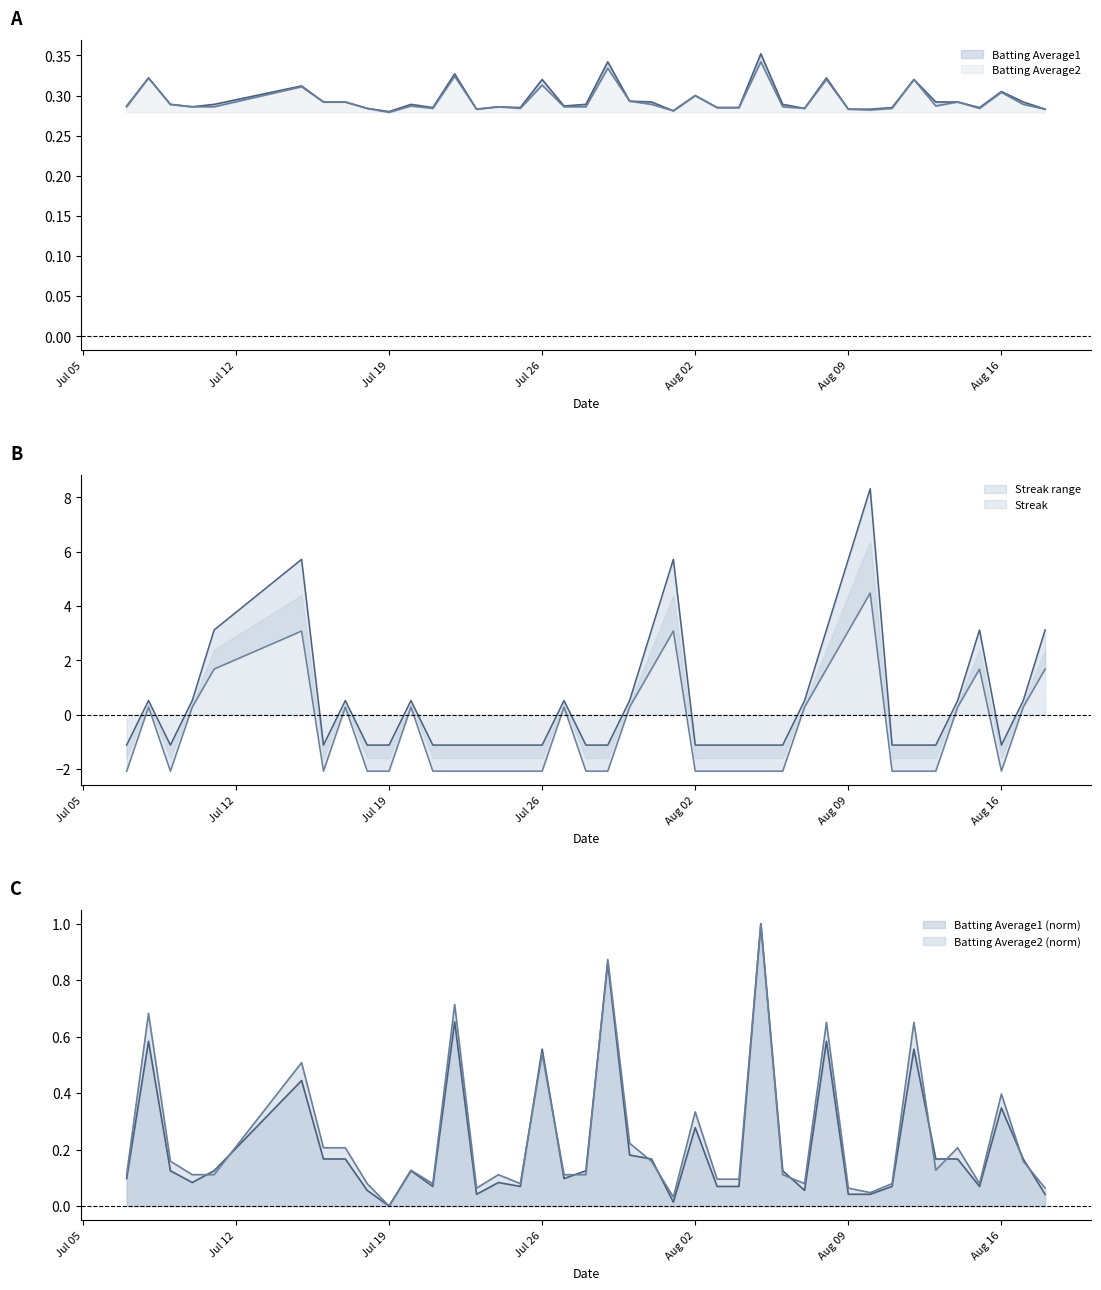

What is the label of the 18th point from the left?

2010-07-27